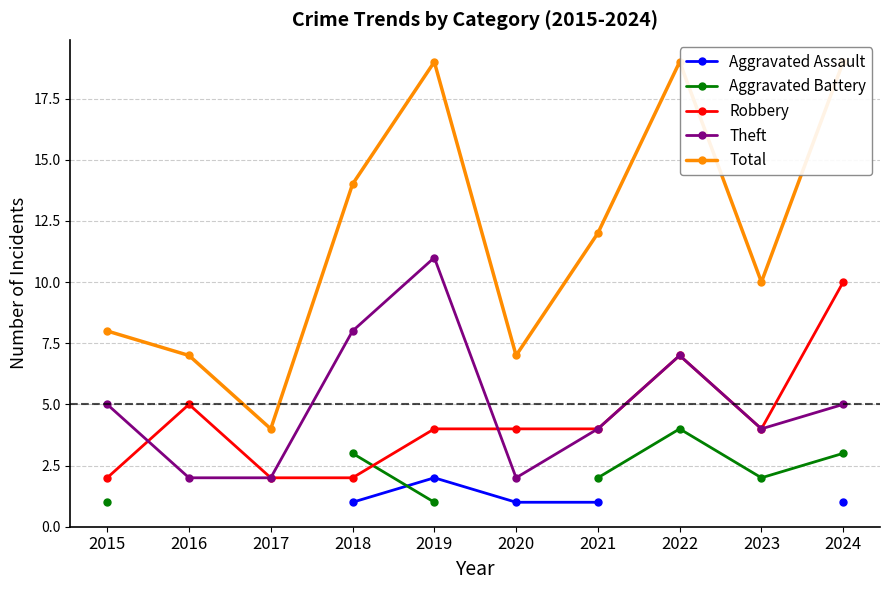

List the labels in order of Robbery value, smallest first.

2015, 2017, 2018, 2019, 2020, 2021, 2023, 2016, 2022, 2024